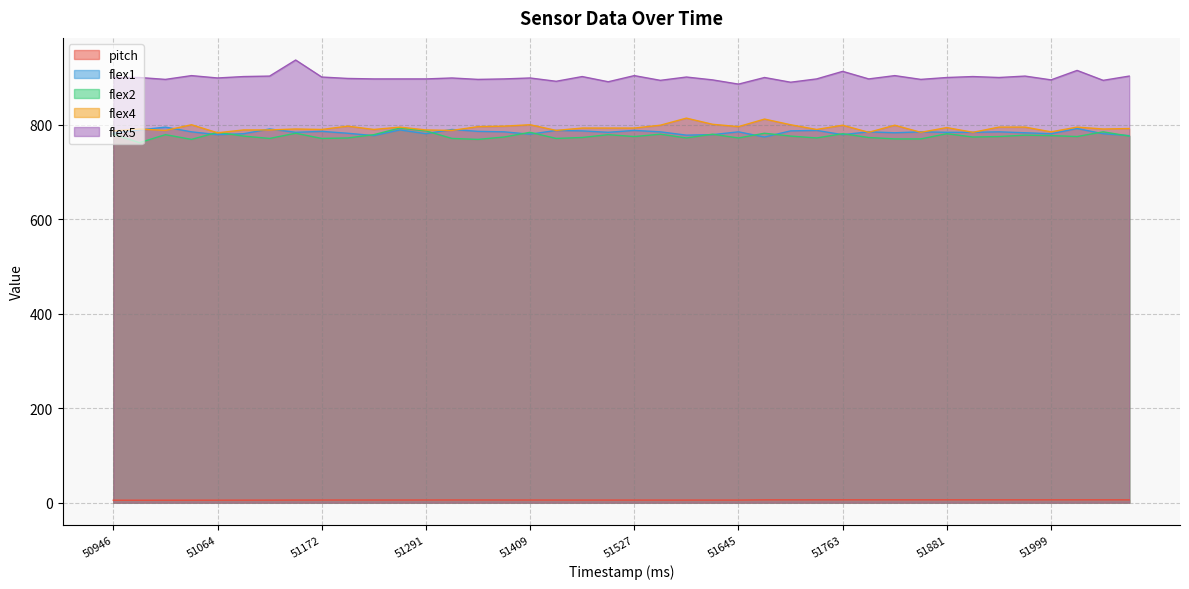

Which series has the largest total across all categories?

flex5